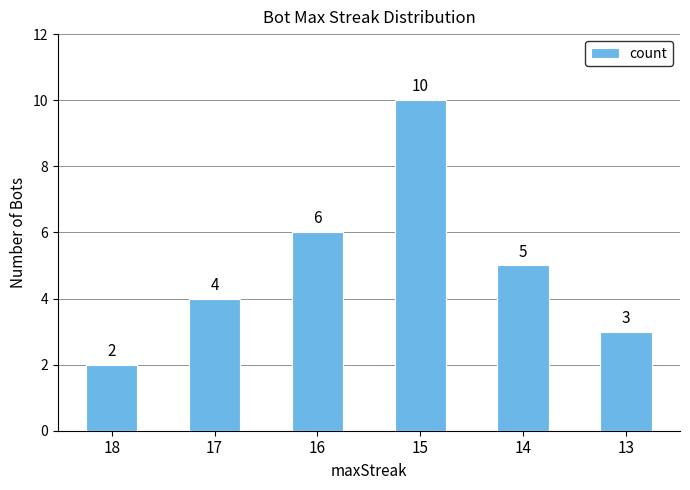

Reading left to right, transcribe all the data shown in this chart.

2	4	6	10	5	3